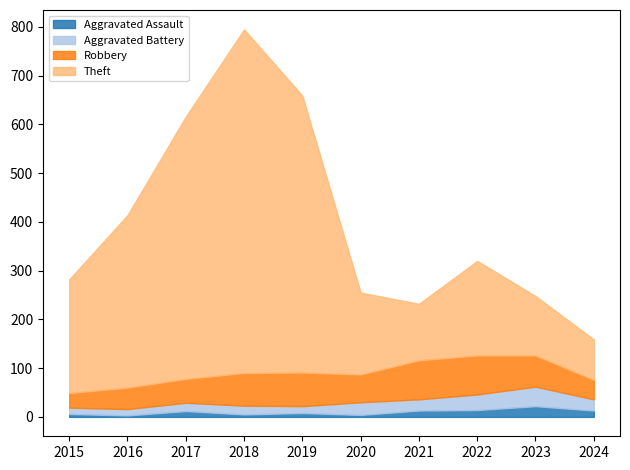

Is it true that Theft equals 83 at 2024?

True